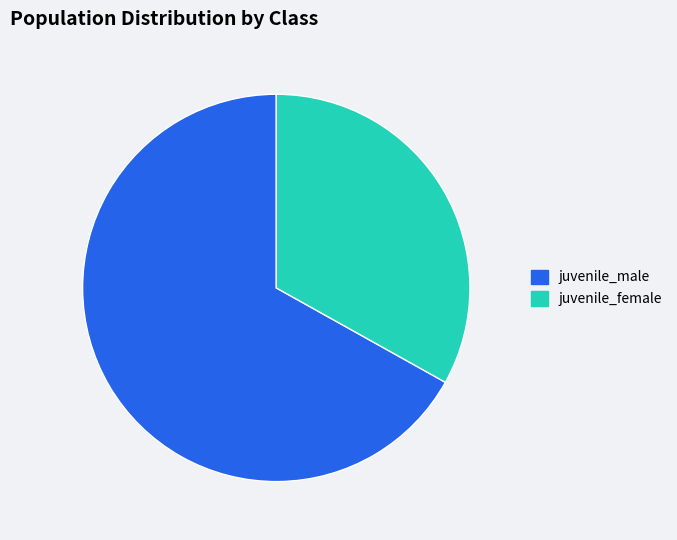

Which category has the smallest portion of the pie?

juvenile_female